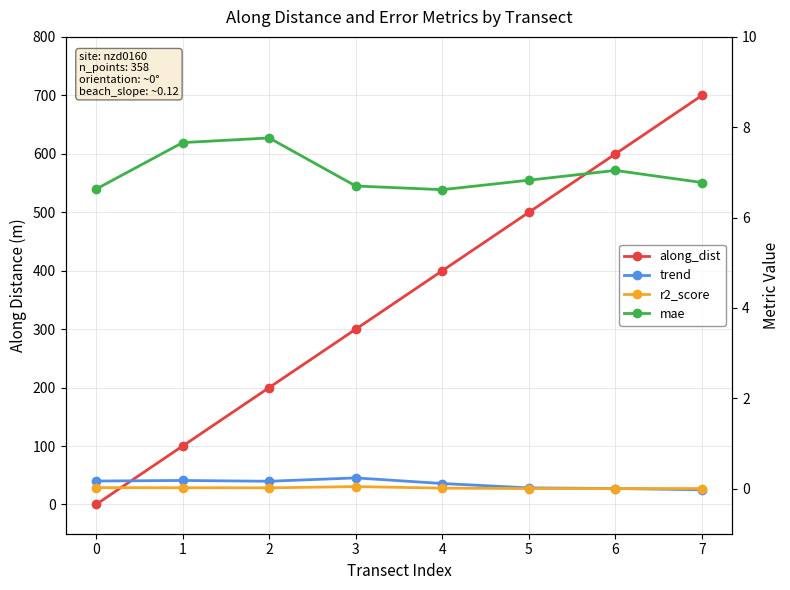

The mae series shows 7.0 at 6. True or false?

True